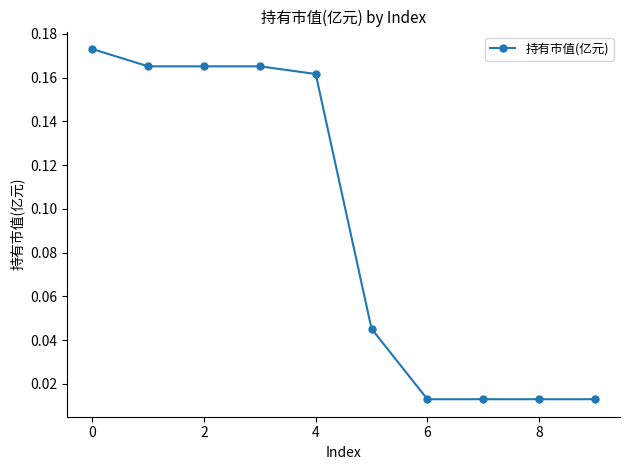

What is the sum of all values?

0.9